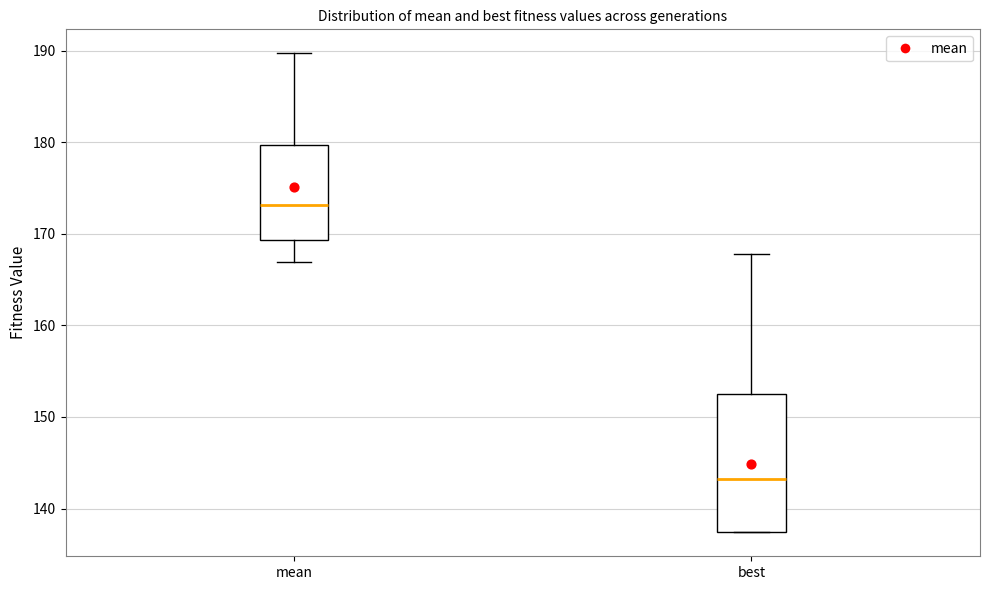

Which box has the lowest median line?

best